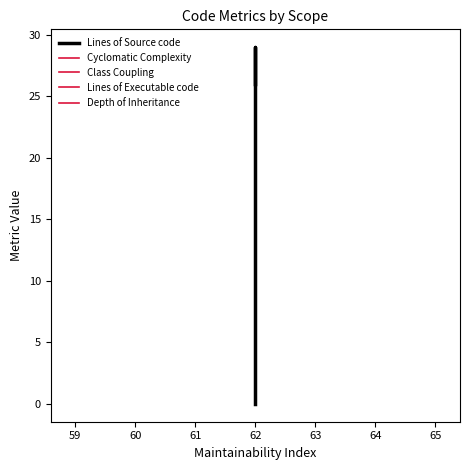

At 62, list the series in order from smallest to largest.

Lines of Source code, Depth of Inheritance, Cyclomatic Complexity, Class Coupling, Lines of Executable code